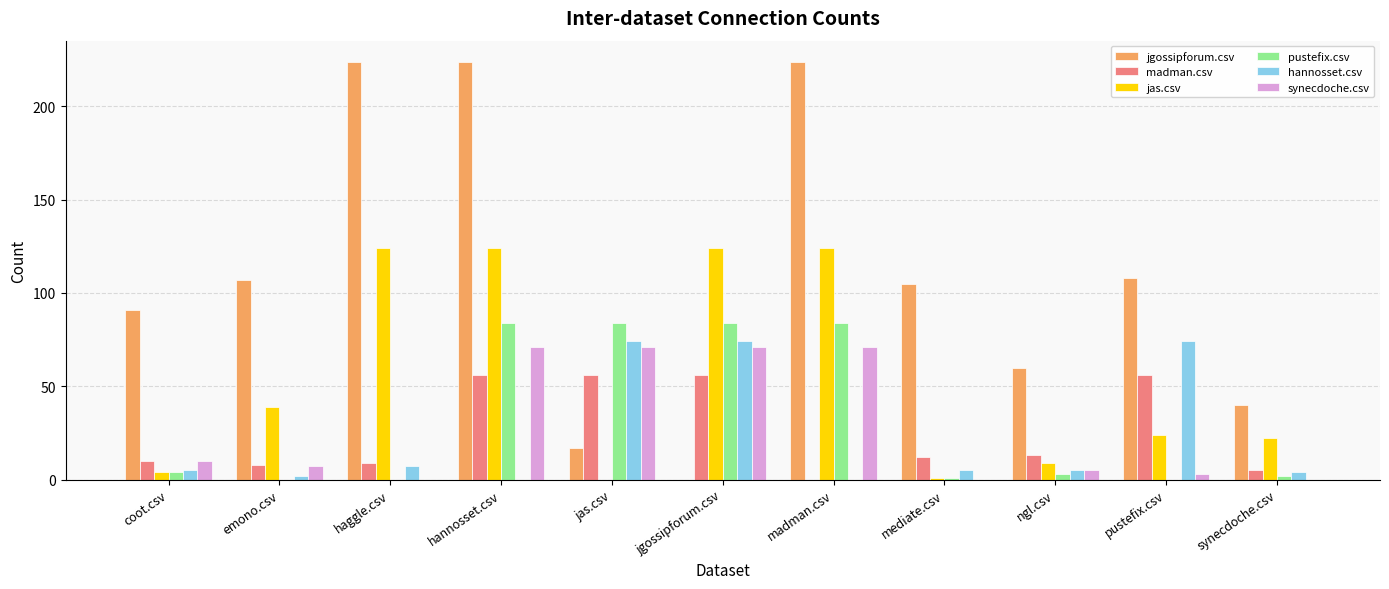

At which category is the sum across all series the highest?

hannosset.csv